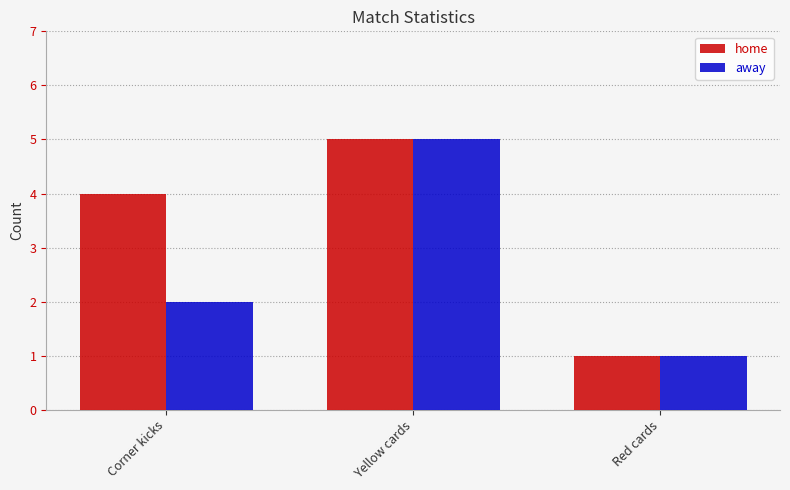

At Corner kicks, list the series in order from smallest to largest.

away, home